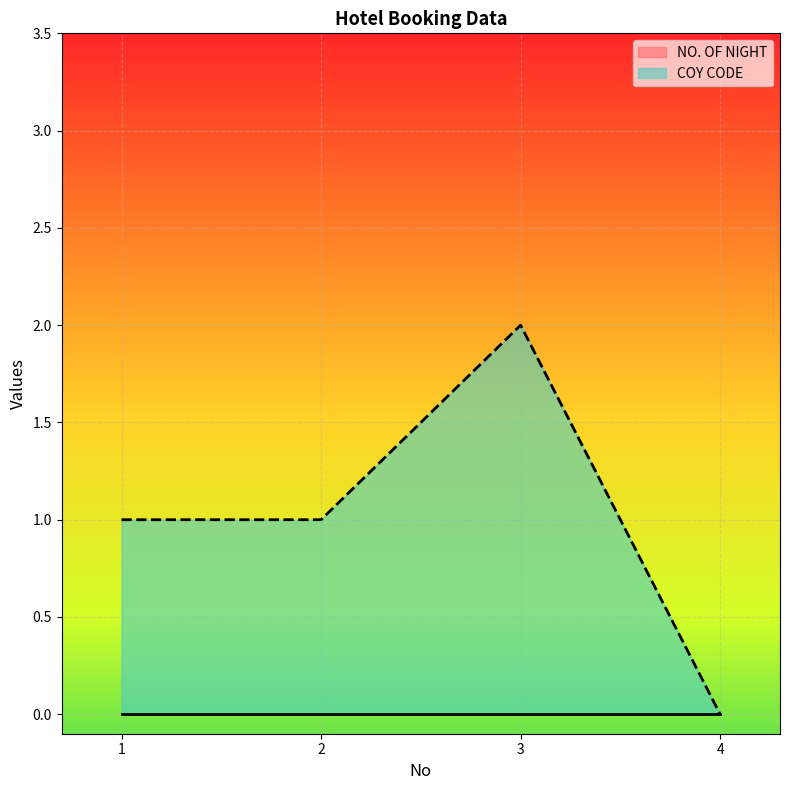

What is the value of the 3rd point from the left?

2